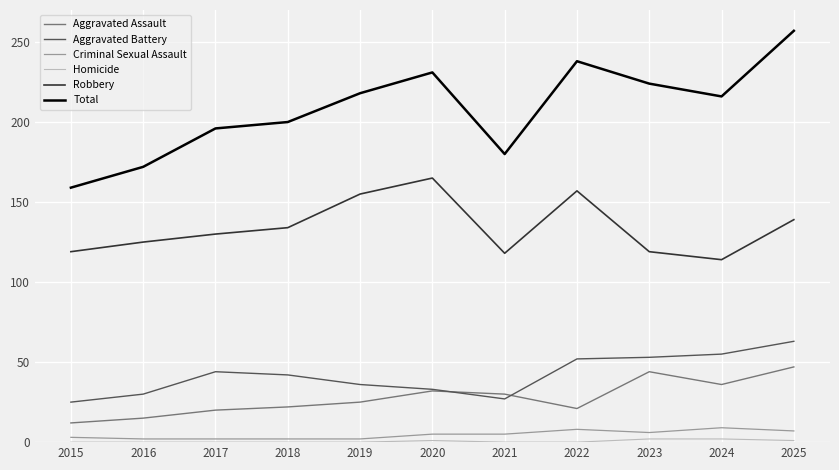

Which label corresponds to the largest value in the chart?

2025